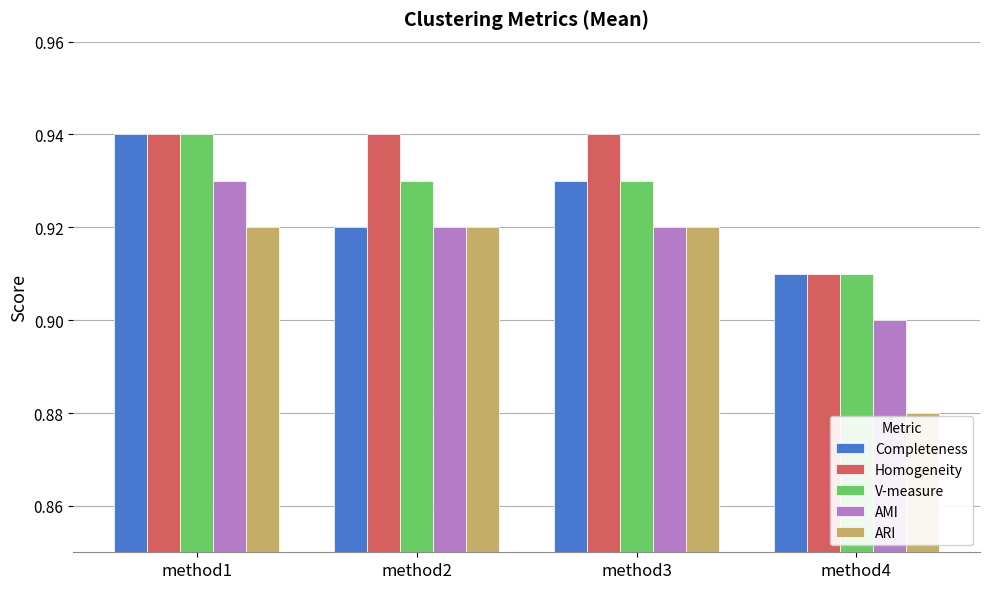

Count the Completeness values in the range 0 to 1.

4